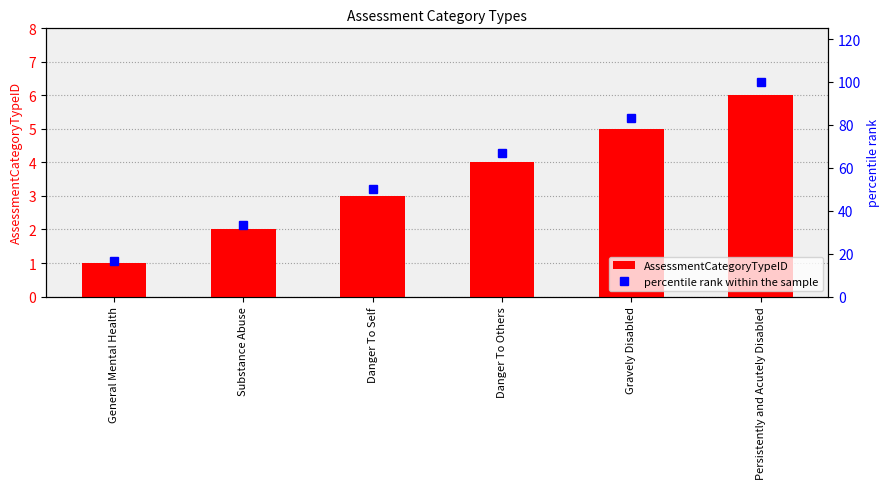

What is the sum of the AssessmentCategoryTypeID values at General Mental Health and Gravely Disabled?

6